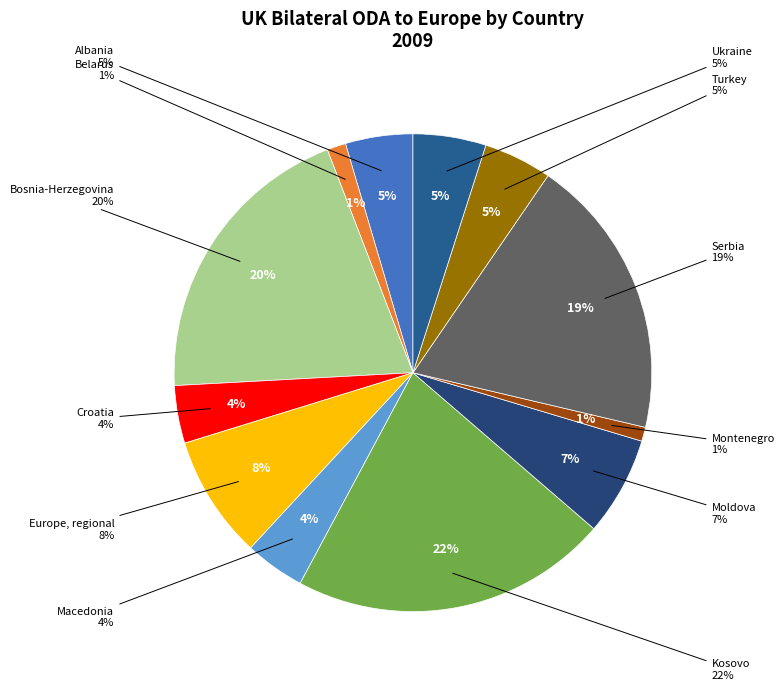

To the nearest percent, what is the difference between the Macedonia and Ukraine slice percentages?

1%